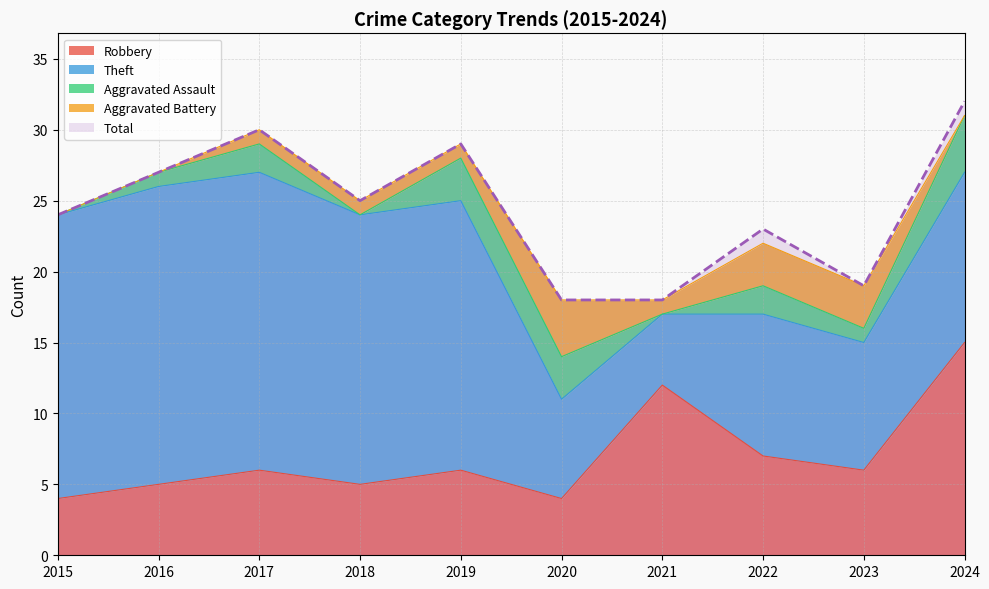

Which series has the largest range (max minus min)?

Theft